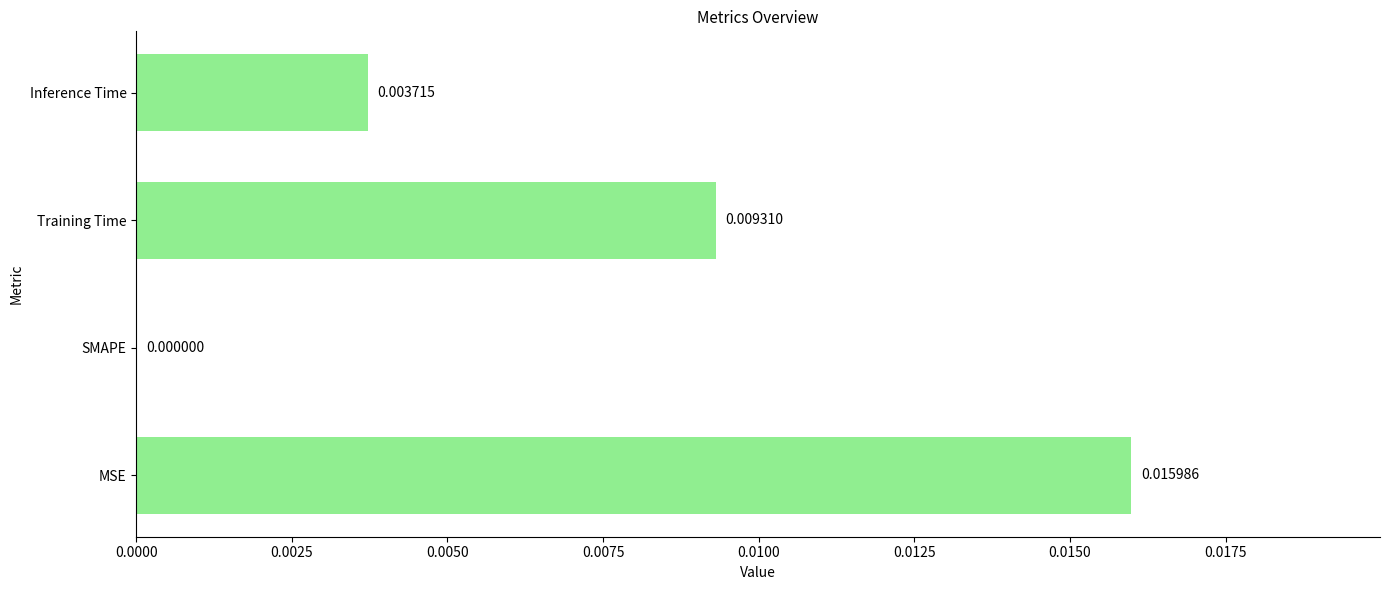

Are the bars grouped side by side (vs. stacked)?

No